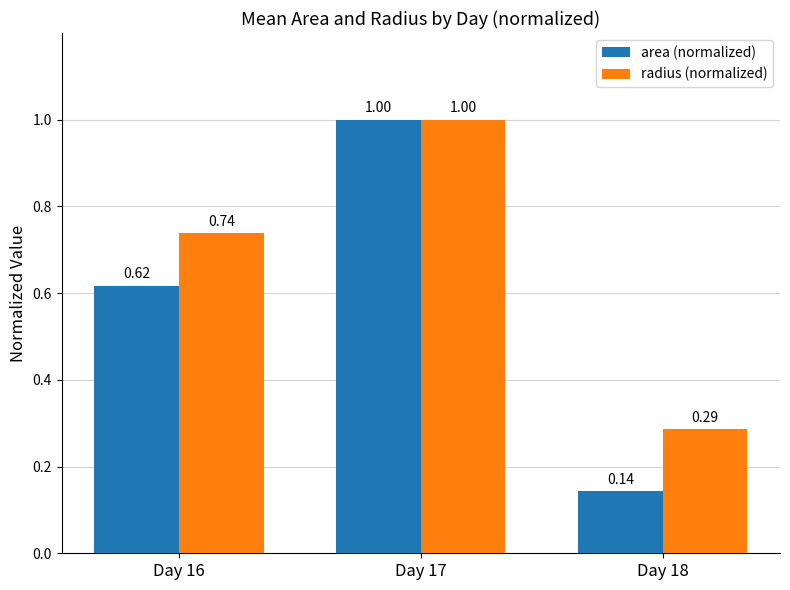

What is the difference between the maximum and second lowest values in the area (normalized) series?

0.4